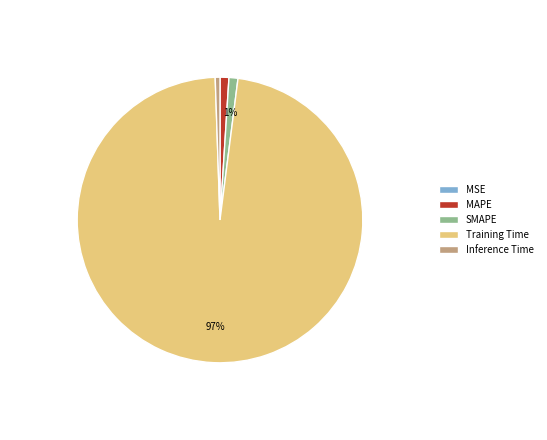

True or false: Training Time accounts for 97% of the total.

True